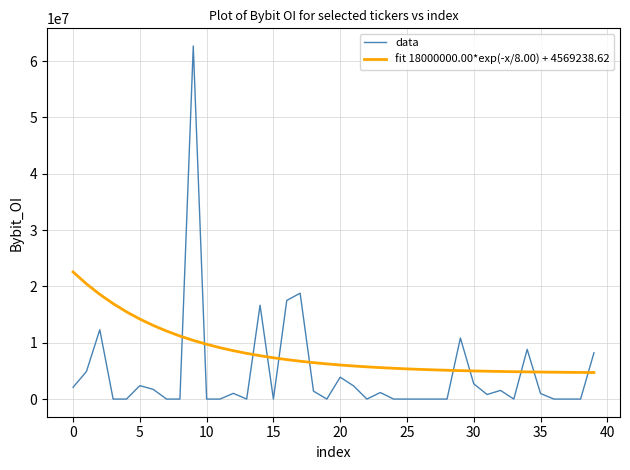

Which series has the widest spread of values?

data